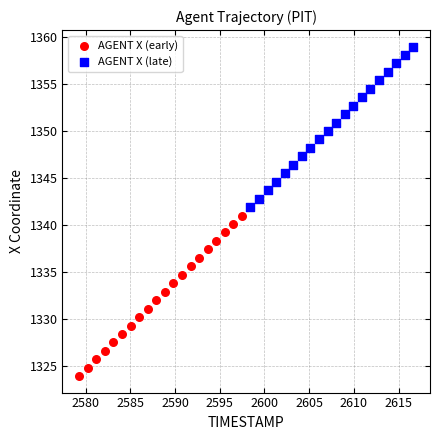

What are all the series names shown in the legend?

AGENT X (early), AGENT X (late)